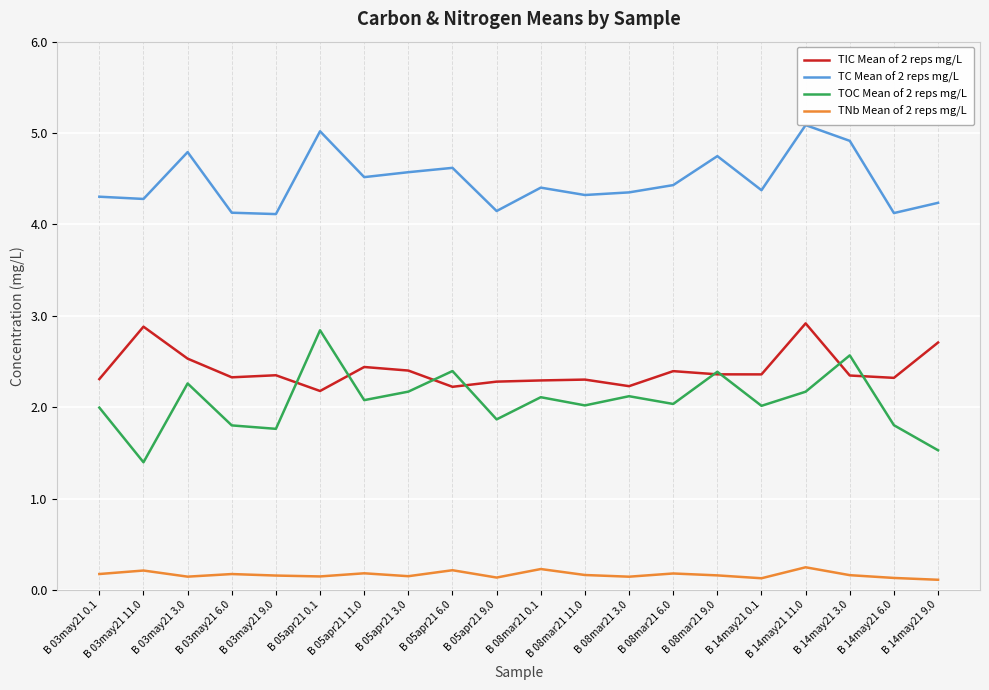

At B 03may21 11.0, list the series in order from smallest to largest.

TNb Mean of 2 reps mg/L, TOC Mean of 2 reps mg/L, TIC Mean of 2 reps mg/L, TC Mean of 2 reps mg/L